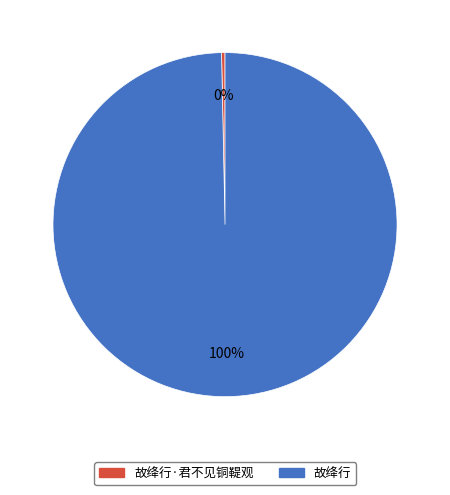

To the nearest percent, what is the average slice percentage?

50%